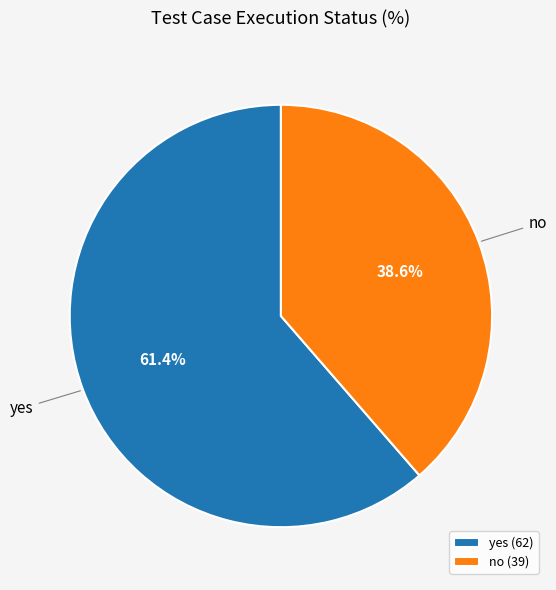

Is it true that yes is 61% of the pie?

True